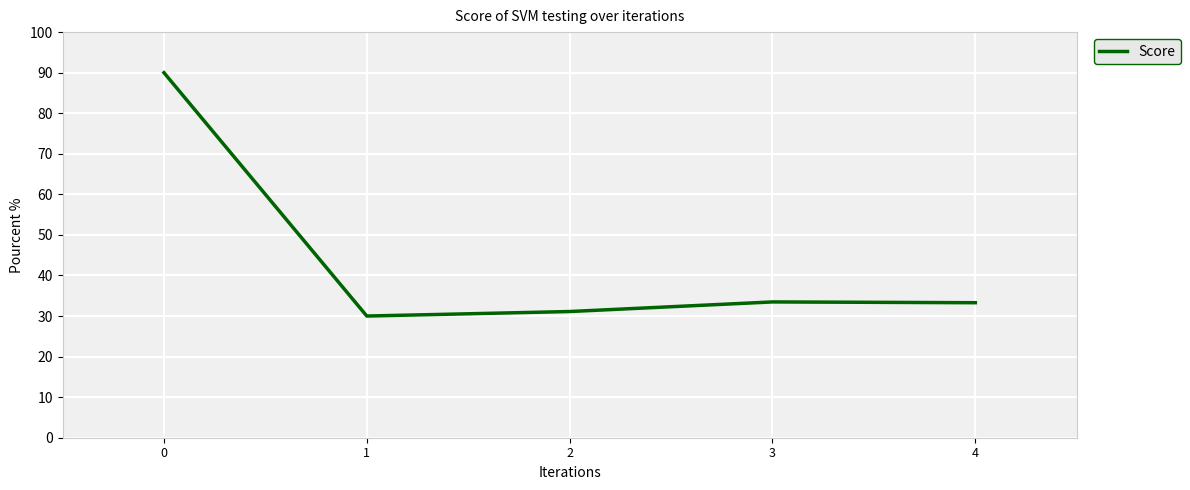

What is the greatest value displayed?

90.0